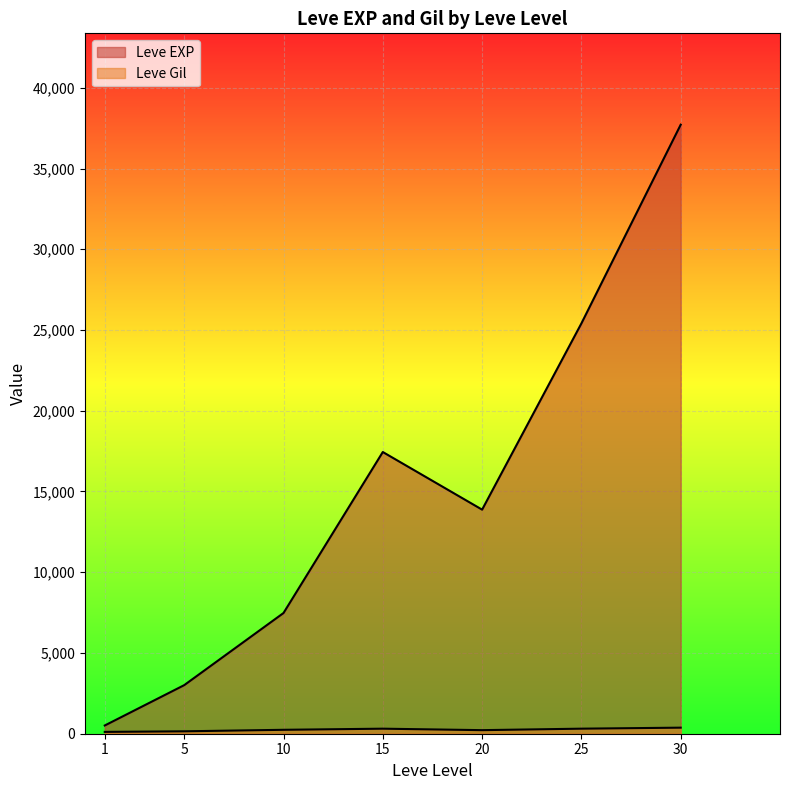

How many lines are shown in the chart?

2